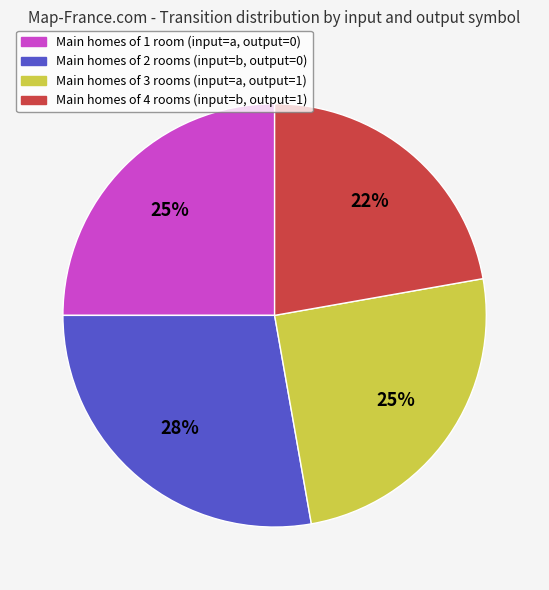

To the nearest percent, what is the average slice percentage?

25%